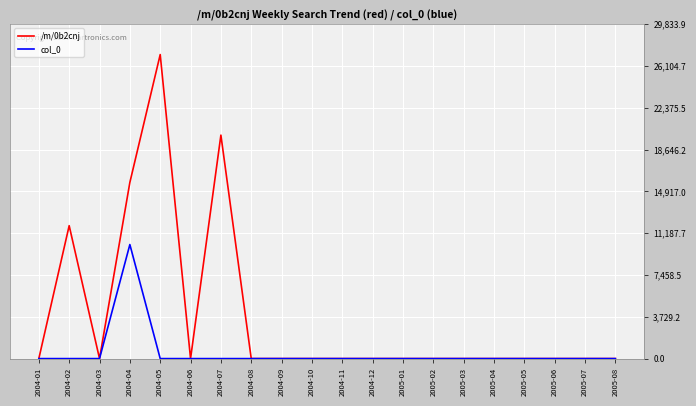

The value of col_0 at 2004-12 is 0.0. True or false?

True